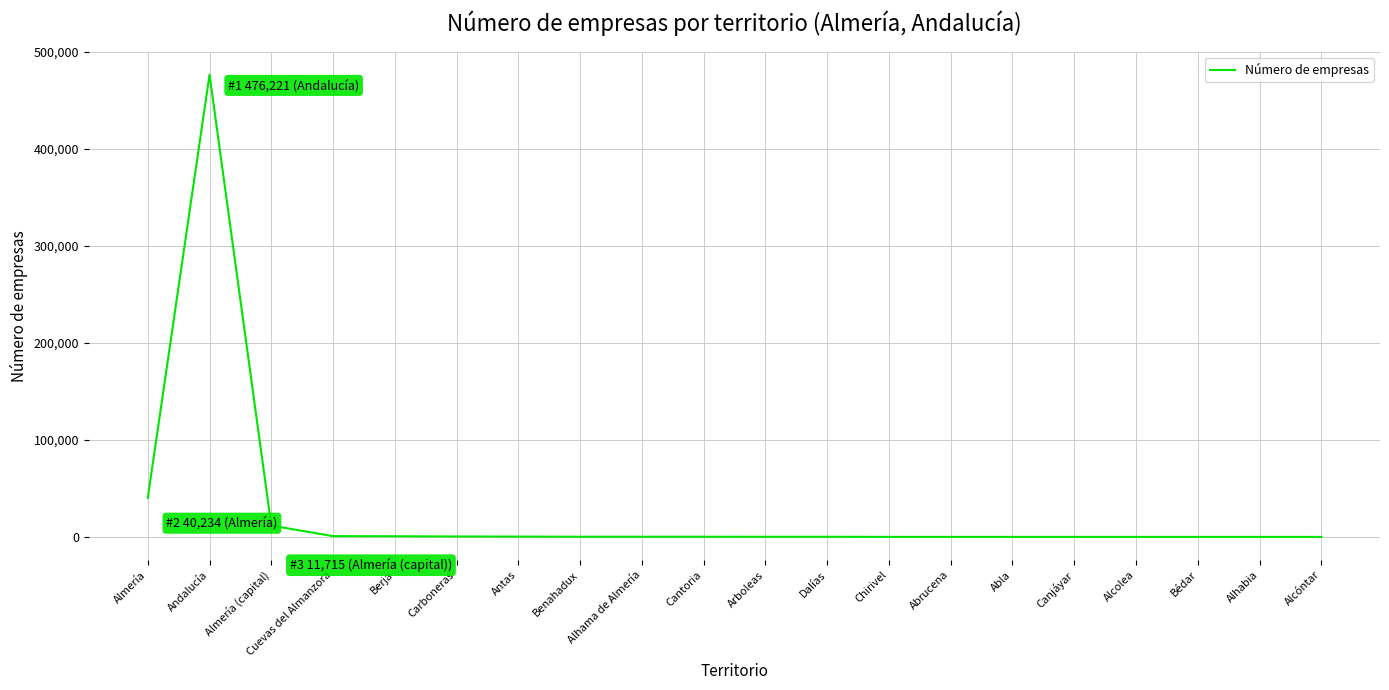

The value at Almería is 59628. True or false?

False